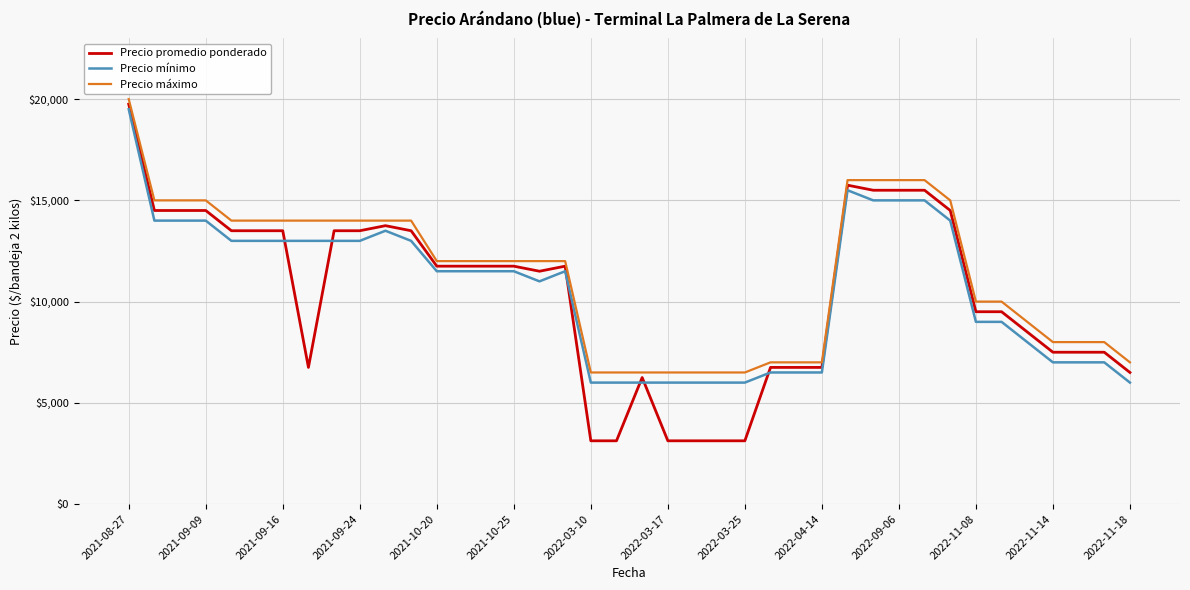

What is the difference between the maximum and minimum values in the Precio máximo series?

13500